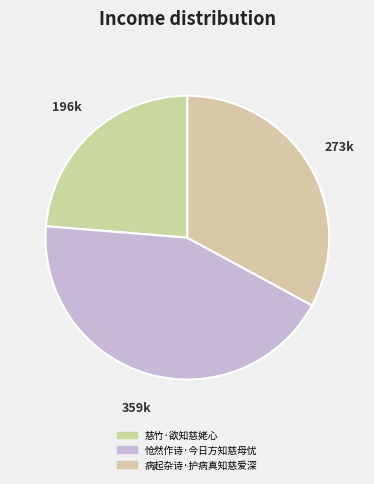

Count the number of slices in the pie.

3